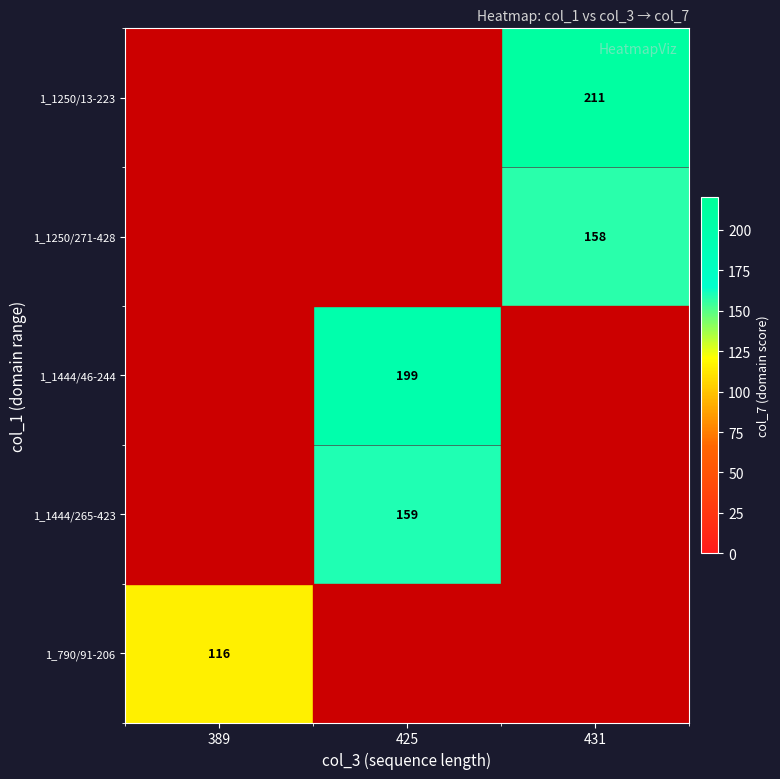

At which category does the chart reach its minimum across all series?

389